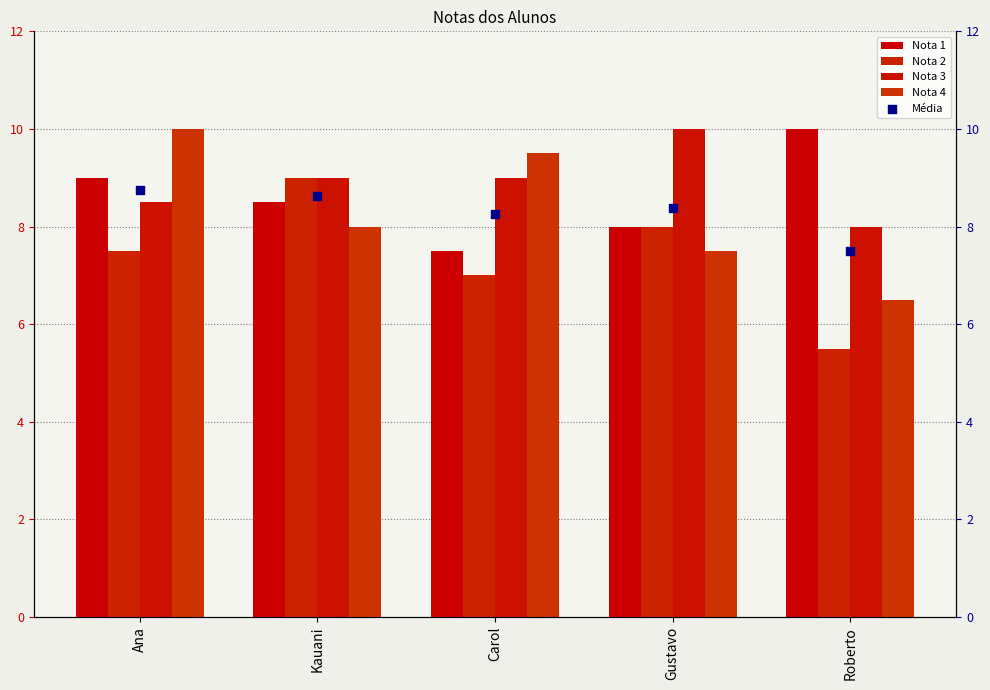

Which series has the largest total across all categories?

Nota 3